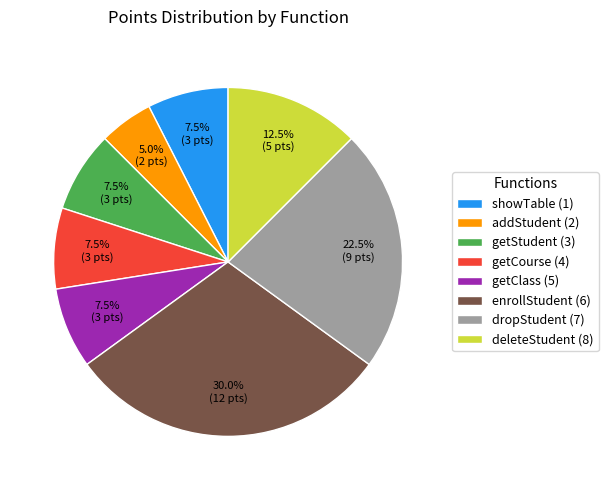

How many slices are in this pie chart?

8